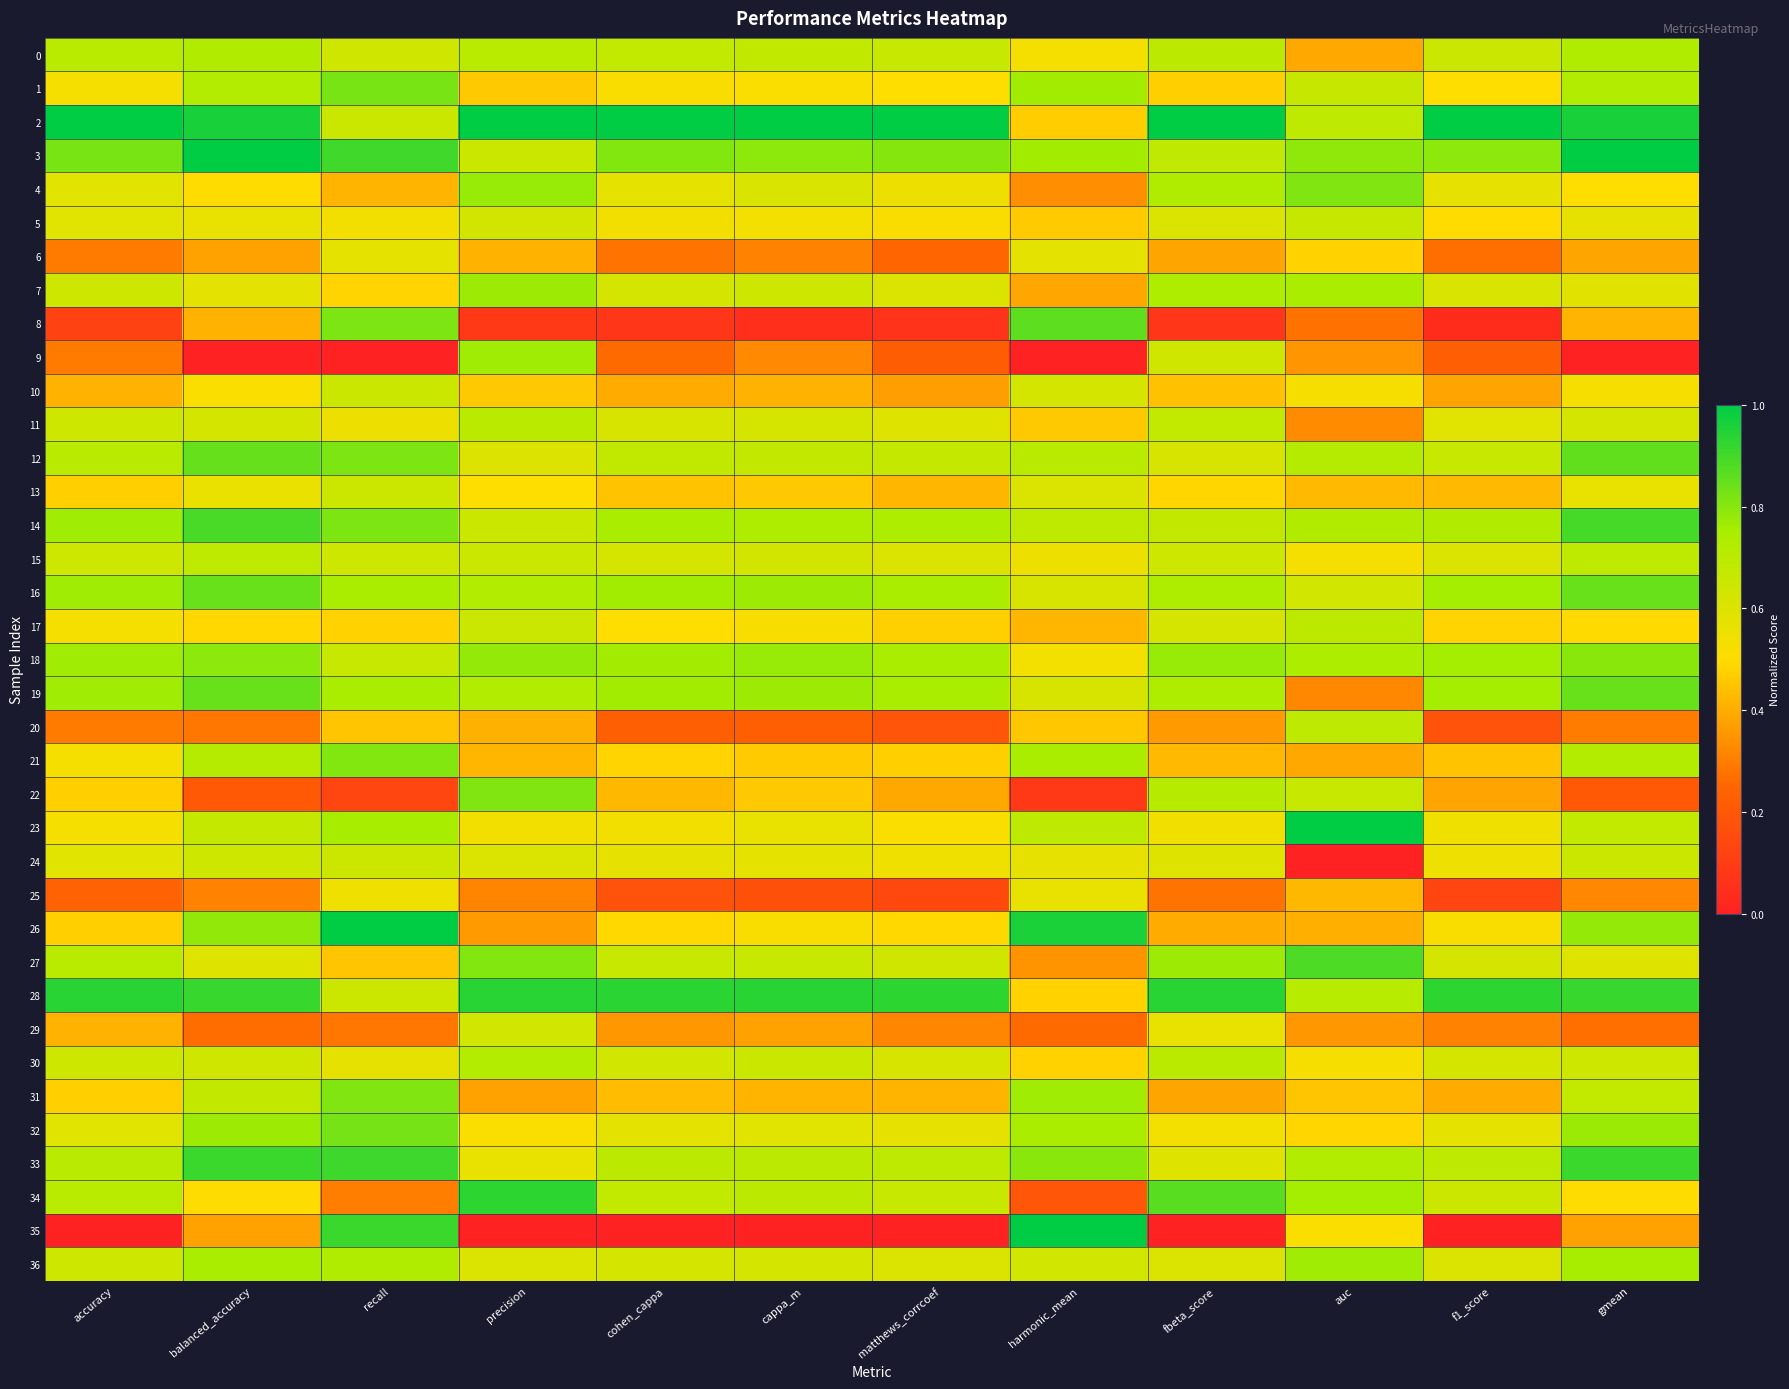

Reading left to right, extract all data points from this chart.

0: accuracy=0.7	balanced_accuracy=0.7	recall=0.6	precision=0.7	cohen_cappa=0.7	cappa_m=0.7	matthews_corrcoef=0.7	harmonic_mean=0.5	fbeta_score=0.7	auc=0.4	f1_score=0.7	gmean=0.7
1: accuracy=0.5	balanced_accuracy=0.7	recall=0.8	precision=0.5	cohen_cappa=0.5	cappa_m=0.5	matthews_corrcoef=0.5	harmonic_mean=0.8	fbeta_score=0.5	auc=0.7	f1_score=0.5	gmean=0.7
2: accuracy=1.0	balanced_accuracy=1.0	recall=0.7	precision=1.0	cohen_cappa=1.0	cappa_m=1.0	matthews_corrcoef=1.0	harmonic_mean=0.5	fbeta_score=1.0	auc=0.7	f1_score=1.0	gmean=1.0
3: accuracy=0.8	balanced_accuracy=1.0	recall=0.9	precision=0.7	cohen_cappa=0.8	cappa_m=0.8	matthews_corrcoef=0.8	harmonic_mean=0.8	fbeta_score=0.7	auc=0.8	f1_score=0.8	gmean=1.0
4: accuracy=0.6	balanced_accuracy=0.5	recall=0.4	precision=0.8	cohen_cappa=0.6	cappa_m=0.6	matthews_corrcoef=0.6	harmonic_mean=0.3	fbeta_score=0.7	auc=0.8	f1_score=0.6	gmean=0.5
5: accuracy=0.6	balanced_accuracy=0.6	recall=0.5	precision=0.6	cohen_cappa=0.5	cappa_m=0.5	matthews_corrcoef=0.5	harmonic_mean=0.5	fbeta_score=0.6	auc=0.7	f1_score=0.5	gmean=0.6
6: accuracy=0.3	balanced_accuracy=0.4	recall=0.6	precision=0.4	cohen_cappa=0.3	cappa_m=0.3	matthews_corrcoef=0.2	harmonic_mean=0.6	fbeta_score=0.4	auc=0.5	f1_score=0.3	gmean=0.4
7: accuracy=0.6	balanced_accuracy=0.6	recall=0.5	precision=0.8	cohen_cappa=0.6	cappa_m=0.6	matthews_corrcoef=0.6	harmonic_mean=0.4	fbeta_score=0.7	auc=0.7	f1_score=0.6	gmean=0.6
8: accuracy=0.1	balanced_accuracy=0.4	recall=0.8	precision=0.1	cohen_cappa=0.1	cappa_m=0.1	matthews_corrcoef=0.1	harmonic_mean=0.9	fbeta_score=0.1	auc=0.3	f1_score=0.0	gmean=0.4
9: accuracy=0.3	balanced_accuracy=0.0	recall=0.0	precision=0.8	cohen_cappa=0.3	cappa_m=0.3	matthews_corrcoef=0.2	harmonic_mean=0.0	fbeta_score=0.6	auc=0.4	f1_score=0.2	gmean=0.0
10: accuracy=0.4	balanced_accuracy=0.5	recall=0.7	precision=0.5	cohen_cappa=0.4	cappa_m=0.4	matthews_corrcoef=0.4	harmonic_mean=0.6	fbeta_score=0.4	auc=0.5	f1_score=0.4	gmean=0.5
11: accuracy=0.6	balanced_accuracy=0.6	recall=0.6	precision=0.7	cohen_cappa=0.6	cappa_m=0.6	matthews_corrcoef=0.6	harmonic_mean=0.5	fbeta_score=0.7	auc=0.3	f1_score=0.6	gmean=0.6
12: accuracy=0.7	balanced_accuracy=0.9	recall=0.8	precision=0.6	cohen_cappa=0.7	cappa_m=0.7	matthews_corrcoef=0.7	harmonic_mean=0.7	fbeta_score=0.6	auc=0.7	f1_score=0.7	gmean=0.9
13: accuracy=0.5	balanced_accuracy=0.6	recall=0.6	precision=0.5	cohen_cappa=0.4	cappa_m=0.5	matthews_corrcoef=0.4	harmonic_mean=0.6	fbeta_score=0.5	auc=0.4	f1_score=0.4	gmean=0.6
14: accuracy=0.8	balanced_accuracy=0.9	recall=0.8	precision=0.7	cohen_cappa=0.7	cappa_m=0.7	matthews_corrcoef=0.7	harmonic_mean=0.7	fbeta_score=0.7	auc=0.7	f1_score=0.7	gmean=0.9
15: accuracy=0.6	balanced_accuracy=0.7	recall=0.6	precision=0.7	cohen_cappa=0.6	cappa_m=0.6	matthews_corrcoef=0.6	harmonic_mean=0.6	fbeta_score=0.6	auc=0.5	f1_score=0.6	gmean=0.7
16: accuracy=0.8	balanced_accuracy=0.8	recall=0.7	precision=0.7	cohen_cappa=0.8	cappa_m=0.8	matthews_corrcoef=0.7	harmonic_mean=0.6	fbeta_score=0.7	auc=0.6	f1_score=0.8	gmean=0.8
17: accuracy=0.5	balanced_accuracy=0.5	recall=0.5	precision=0.7	cohen_cappa=0.5	cappa_m=0.5	matthews_corrcoef=0.5	harmonic_mean=0.4	fbeta_score=0.6	auc=0.7	f1_score=0.5	gmean=0.5
18: accuracy=0.8	balanced_accuracy=0.8	recall=0.7	precision=0.8	cohen_cappa=0.8	cappa_m=0.8	matthews_corrcoef=0.7	harmonic_mean=0.5	fbeta_score=0.8	auc=0.7	f1_score=0.8	gmean=0.8
19: accuracy=0.8	balanced_accuracy=0.8	recall=0.7	precision=0.7	cohen_cappa=0.8	cappa_m=0.8	matthews_corrcoef=0.7	harmonic_mean=0.6	fbeta_score=0.7	auc=0.3	f1_score=0.8	gmean=0.8
20: accuracy=0.3	balanced_accuracy=0.3	recall=0.5	precision=0.4	cohen_cappa=0.2	cappa_m=0.2	matthews_corrcoef=0.2	harmonic_mean=0.5	fbeta_score=0.4	auc=0.7	f1_score=0.2	gmean=0.3
21: accuracy=0.5	balanced_accuracy=0.7	recall=0.8	precision=0.4	cohen_cappa=0.5	cappa_m=0.5	matthews_corrcoef=0.5	harmonic_mean=0.7	fbeta_score=0.4	auc=0.4	f1_score=0.4	gmean=0.7
22: accuracy=0.5	balanced_accuracy=0.2	recall=0.1	precision=0.8	cohen_cappa=0.4	cappa_m=0.5	matthews_corrcoef=0.4	harmonic_mean=0.1	fbeta_score=0.7	auc=0.7	f1_score=0.4	gmean=0.2
23: accuracy=0.5	balanced_accuracy=0.7	recall=0.8	precision=0.5	cohen_cappa=0.5	cappa_m=0.6	matthews_corrcoef=0.5	harmonic_mean=0.7	fbeta_score=0.5	auc=1.0	f1_score=0.5	gmean=0.7
24: accuracy=0.6	balanced_accuracy=0.6	recall=0.6	precision=0.6	cohen_cappa=0.6	cappa_m=0.6	matthews_corrcoef=0.5	harmonic_mean=0.6	fbeta_score=0.6	auc=0.0	f1_score=0.6	gmean=0.7
25: accuracy=0.2	balanced_accuracy=0.3	recall=0.5	precision=0.3	cohen_cappa=0.2	cappa_m=0.2	matthews_corrcoef=0.1	harmonic_mean=0.6	fbeta_score=0.3	auc=0.4	f1_score=0.1	gmean=0.3
26: accuracy=0.5	balanced_accuracy=0.8	recall=1.0	precision=0.4	cohen_cappa=0.5	cappa_m=0.5	matthews_corrcoef=0.5	harmonic_mean=1.0	fbeta_score=0.4	auc=0.4	f1_score=0.5	gmean=0.8
27: accuracy=0.7	balanced_accuracy=0.6	recall=0.5	precision=0.8	cohen_cappa=0.7	cappa_m=0.7	matthews_corrcoef=0.6	harmonic_mean=0.3	fbeta_score=0.8	auc=0.9	f1_score=0.6	gmean=0.6
28: accuracy=0.9	balanced_accuracy=0.9	recall=0.7	precision=0.9	cohen_cappa=0.9	cappa_m=0.9	matthews_corrcoef=0.9	harmonic_mean=0.5	fbeta_score=0.9	auc=0.7	f1_score=0.9	gmean=0.9
29: accuracy=0.4	balanced_accuracy=0.3	recall=0.3	precision=0.6	cohen_cappa=0.4	cappa_m=0.4	matthews_corrcoef=0.3	harmonic_mean=0.3	fbeta_score=0.6	auc=0.4	f1_score=0.3	gmean=0.3
30: accuracy=0.6	balanced_accuracy=0.6	recall=0.6	precision=0.7	cohen_cappa=0.6	cappa_m=0.7	matthews_corrcoef=0.6	harmonic_mean=0.5	fbeta_score=0.7	auc=0.5	f1_score=0.6	gmean=0.6
31: accuracy=0.5	balanced_accuracy=0.7	recall=0.8	precision=0.4	cohen_cappa=0.4	cappa_m=0.4	matthews_corrcoef=0.4	harmonic_mean=0.8	fbeta_score=0.4	auc=0.5	f1_score=0.4	gmean=0.7
32: accuracy=0.6	balanced_accuracy=0.8	recall=0.8	precision=0.5	cohen_cappa=0.6	cappa_m=0.6	matthews_corrcoef=0.6	harmonic_mean=0.7	fbeta_score=0.5	auc=0.5	f1_score=0.6	gmean=0.8
33: accuracy=0.7	balanced_accuracy=0.9	recall=0.9	precision=0.6	cohen_cappa=0.7	cappa_m=0.7	matthews_corrcoef=0.7	harmonic_mean=0.8	fbeta_score=0.6	auc=0.7	f1_score=0.7	gmean=0.9
34: accuracy=0.7	balanced_accuracy=0.5	recall=0.3	precision=0.9	cohen_cappa=0.7	cappa_m=0.7	matthews_corrcoef=0.7	harmonic_mean=0.2	fbeta_score=0.9	auc=0.8	f1_score=0.7	gmean=0.5
35: accuracy=0.0	balanced_accuracy=0.4	recall=0.9	precision=0.0	cohen_cappa=0.0	cappa_m=0.0	matthews_corrcoef=0.0	harmonic_mean=1.0	fbeta_score=0.0	auc=0.5	f1_score=0.0	gmean=0.4
36: accuracy=0.6	balanced_accuracy=0.7	recall=0.7	precision=0.6	cohen_cappa=0.6	cappa_m=0.6	matthews_corrcoef=0.6	harmonic_mean=0.6	fbeta_score=0.6	auc=0.8	f1_score=0.6	gmean=0.8